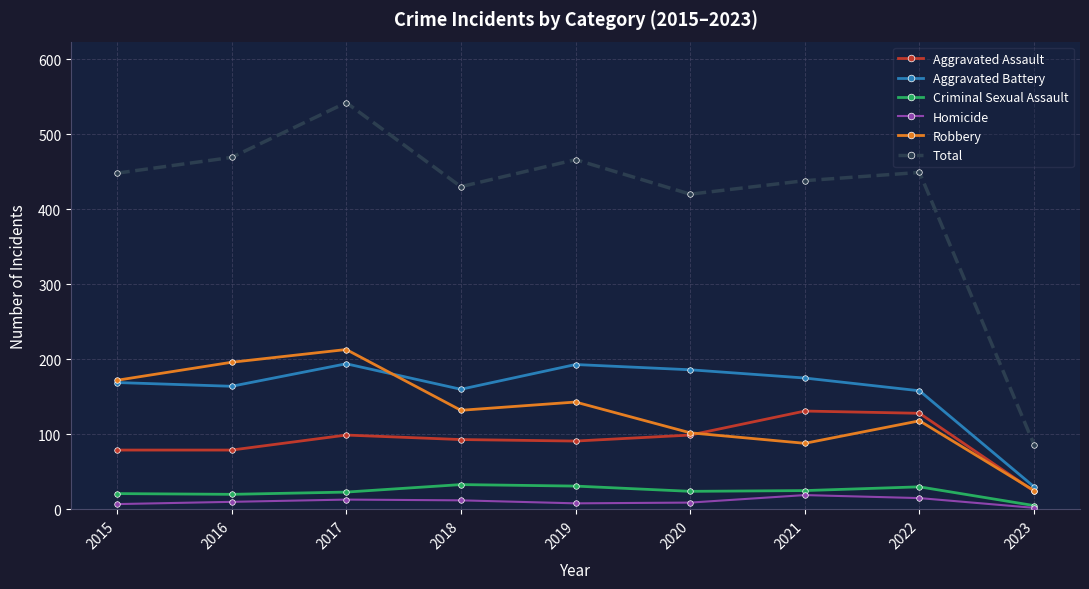

What is the value of the Total point at the 1st from the left?

448